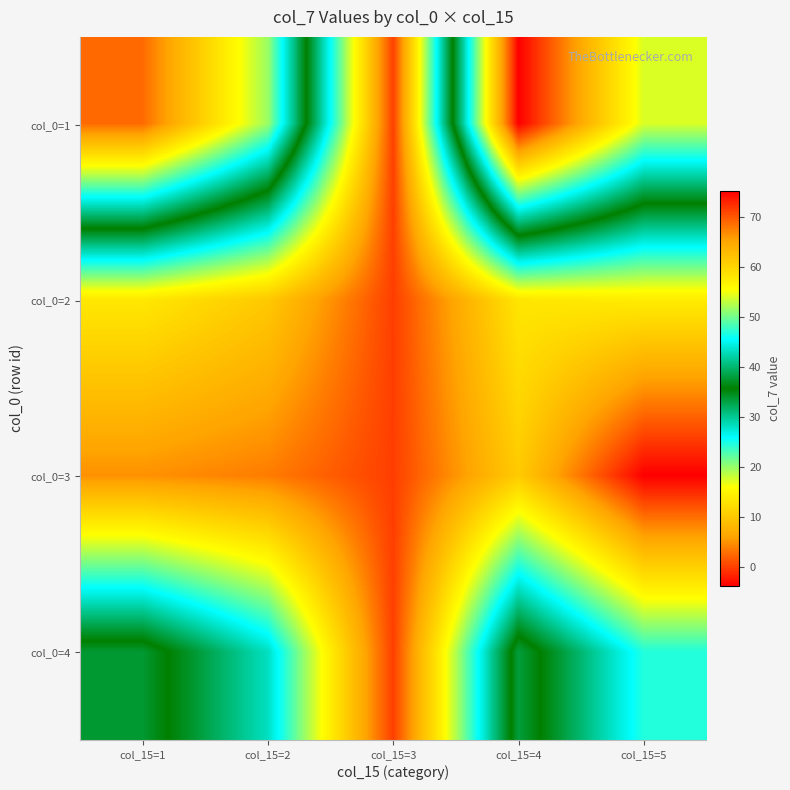

Reading left to right, what are all the values shown in this chart?

col_0=1: col_15=1=68.9	col_15=2=51.7	col_15=3=0.0	col_15=4=75.4	col_15=5=54.0
col_0=2: col_15=1=13.6	col_15=2=10.2	col_15=3=0.0	col_15=4=13.4	col_15=5=14.1
col_0=3: col_15=1=5.0	col_15=2=3.8	col_15=3=0.0	col_15=4=10.4	col_15=5=-3.8
col_0=4: col_15=1=37.7	col_15=2=28.3	col_15=3=0.0	col_15=4=38.2	col_15=5=24.6